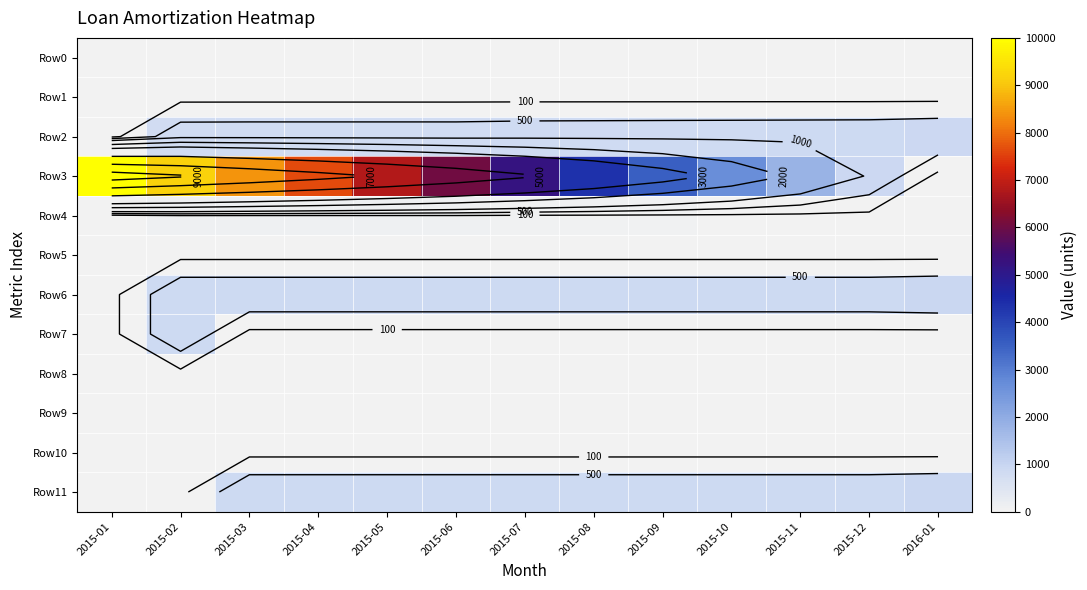

Which series has the largest total across all categories?

Row3